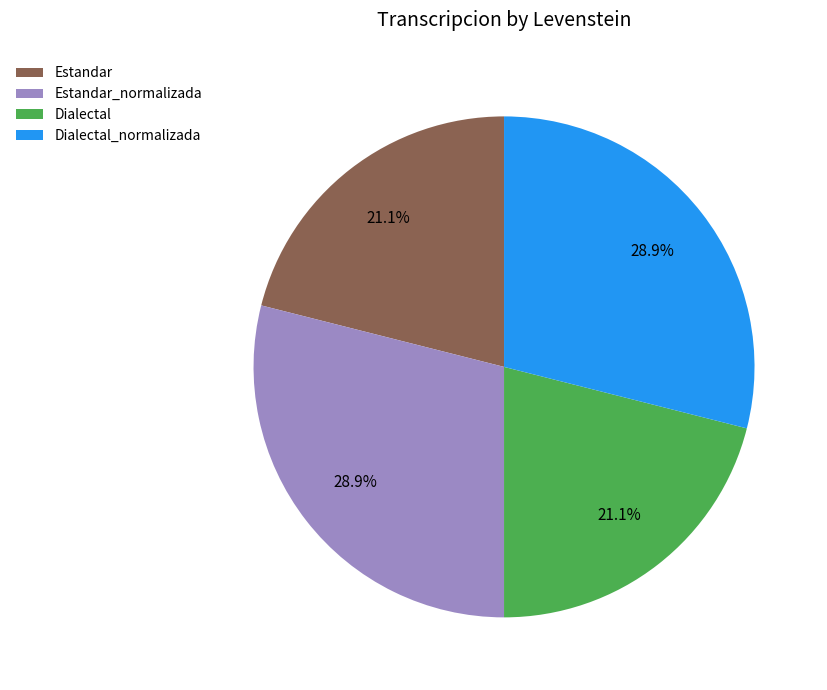

What portion of the pie excludes Dialectal_normalizada?

71.1%